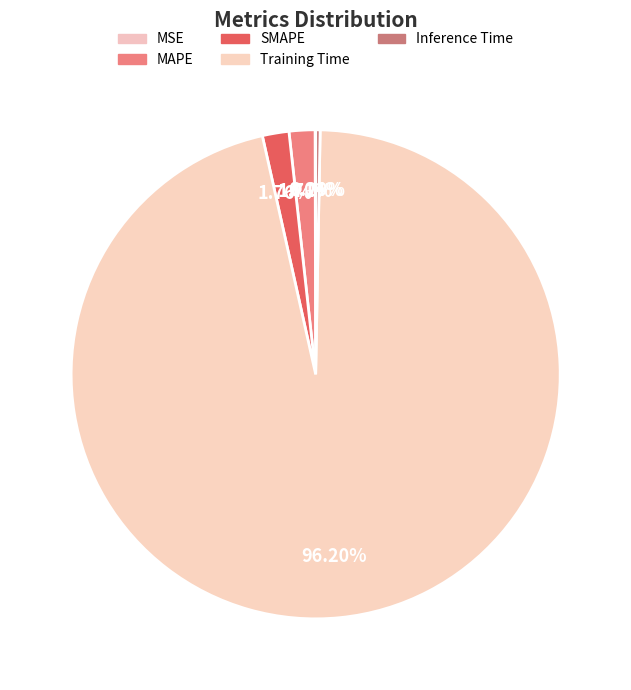

The SMAPE slice represents 1% of the pie. True or false?

False